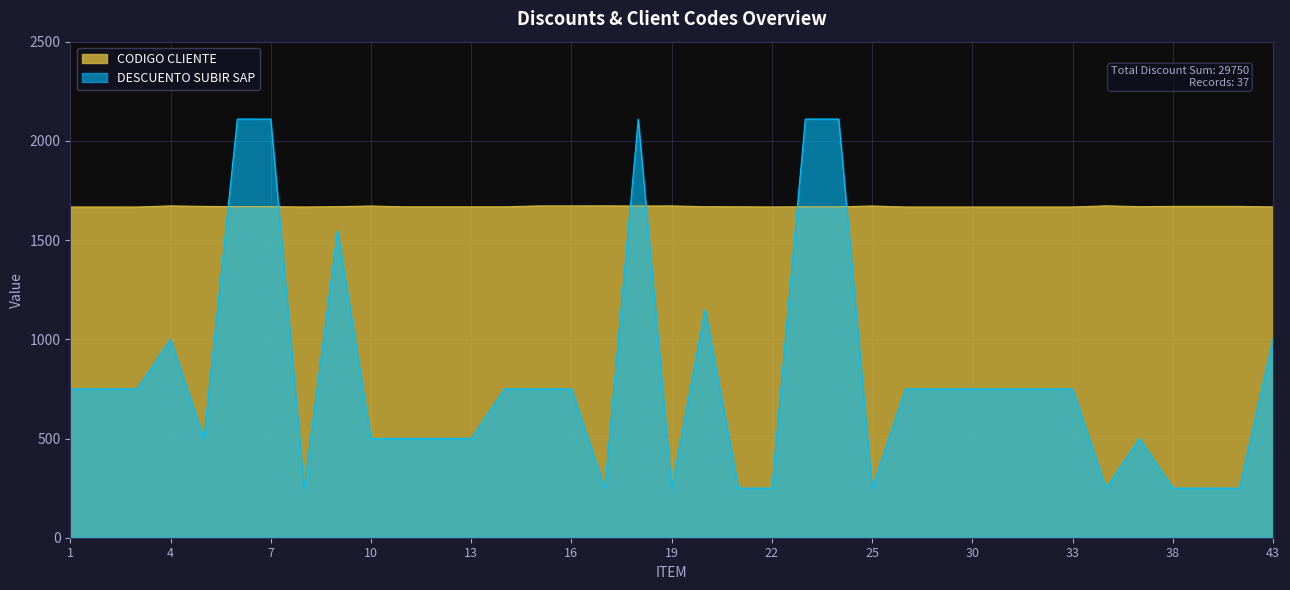

What is the difference between the maximum and second lowest values in the DESCUENTO SUBIR SAP series?

1860.0